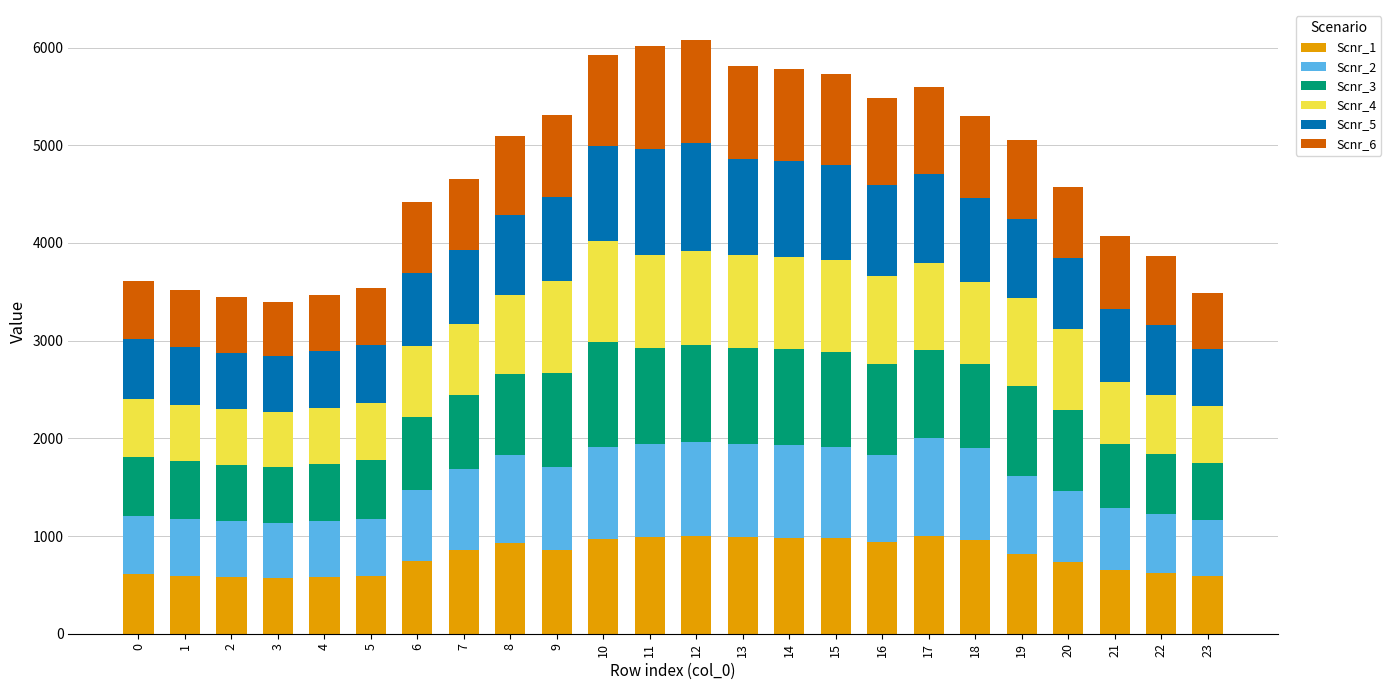

What is the total value across all series at 9?

5308.3